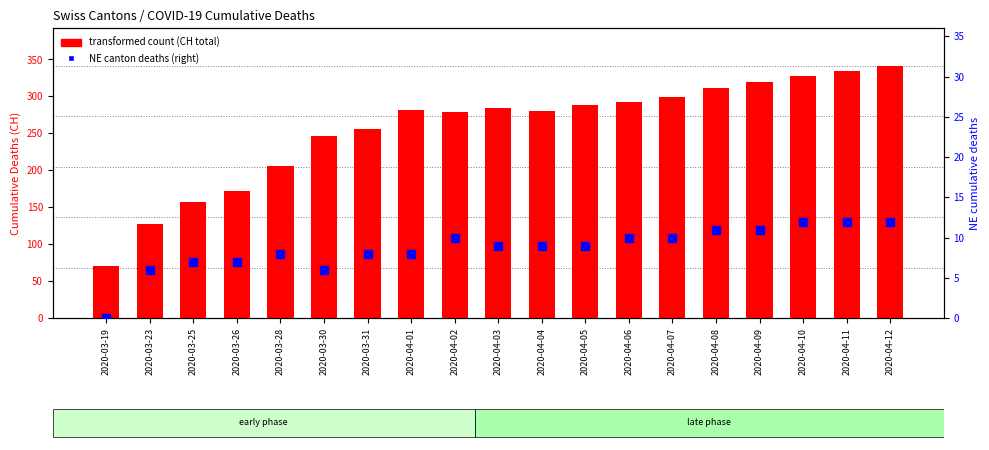

At which category is the sum across all series the highest?

2020-04-12